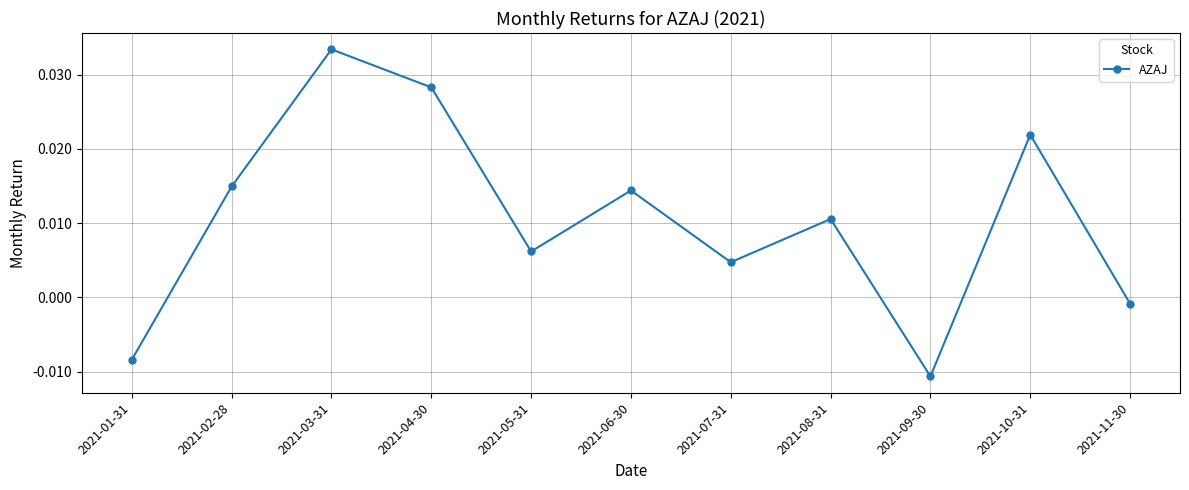

How many interior local valleys (lower than both neighbors) does the data have?

3